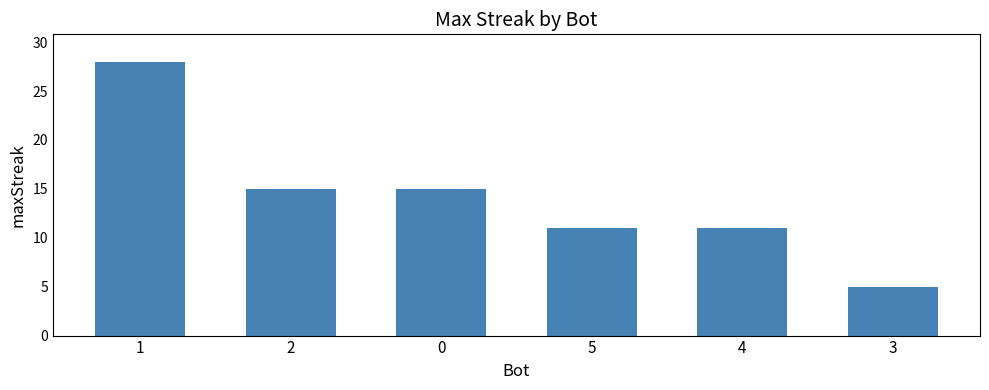

What is the minimum value shown in the chart?

5